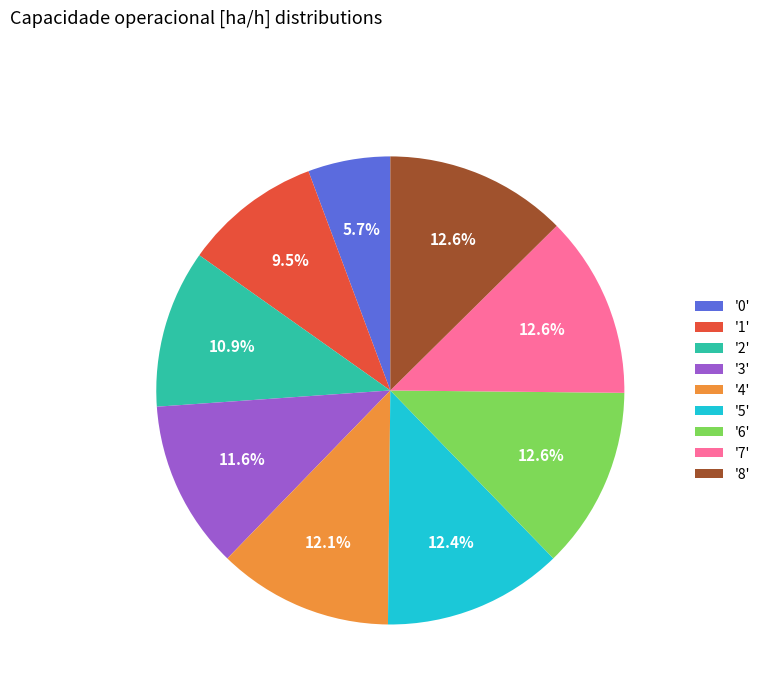

What is the ratio of the value at '4' to the value at '7'?

1.0